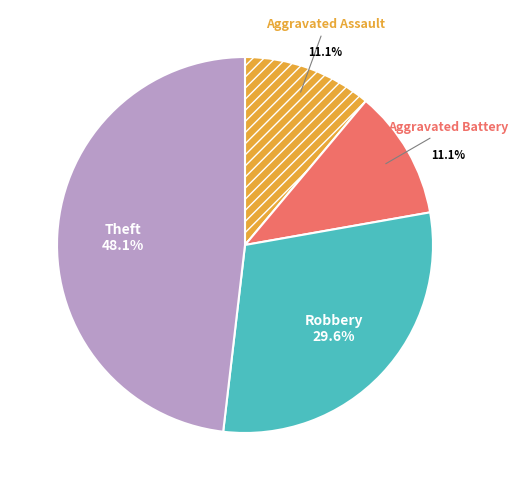

Count the number of slices in the pie.

4